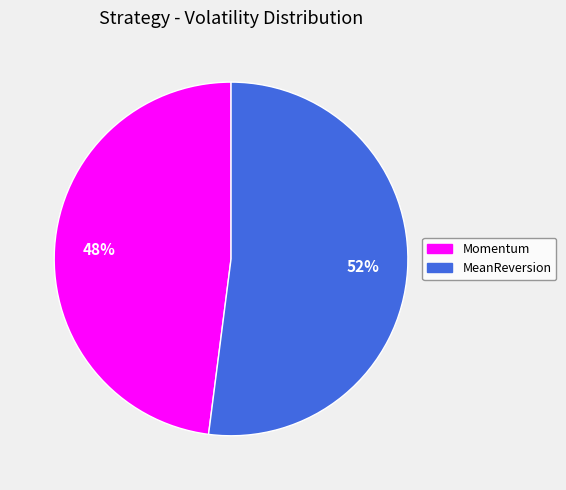

To the nearest percent, what is the difference between the Momentum and MeanReversion slice percentages?

4%